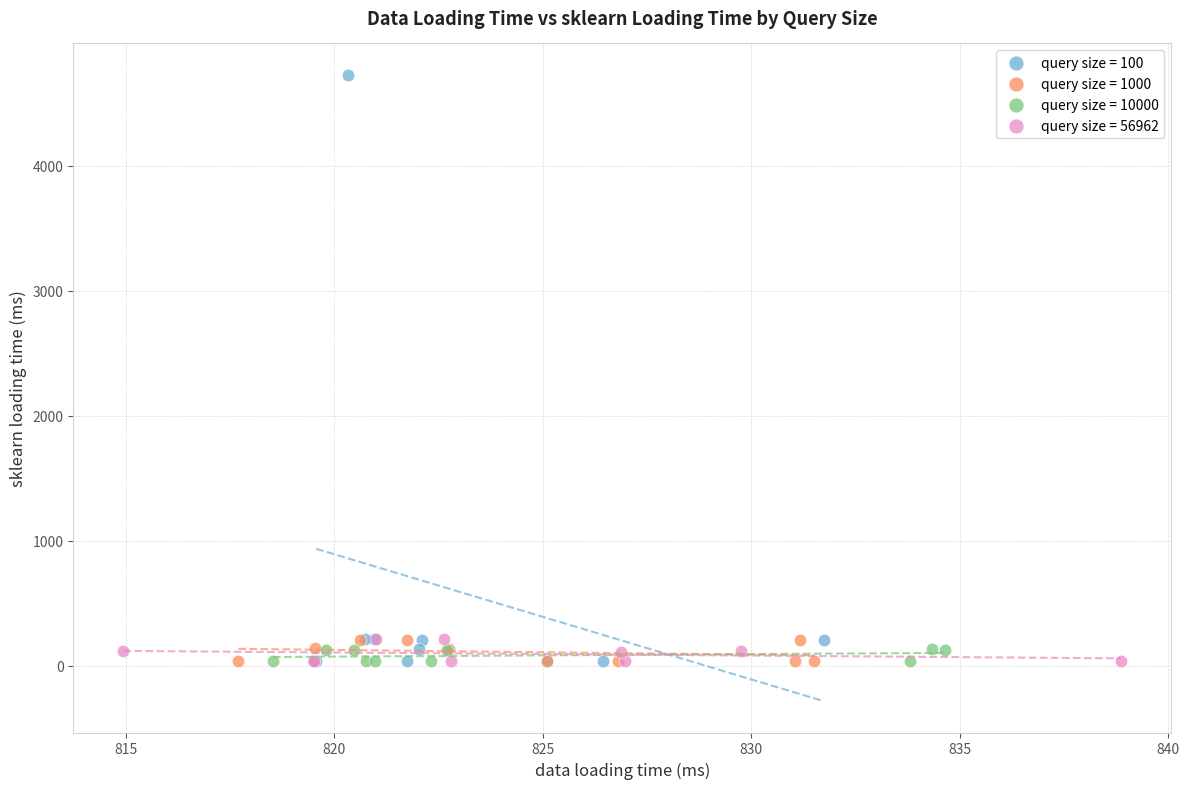

Which series has the widest spread of Y values?

query size = 100